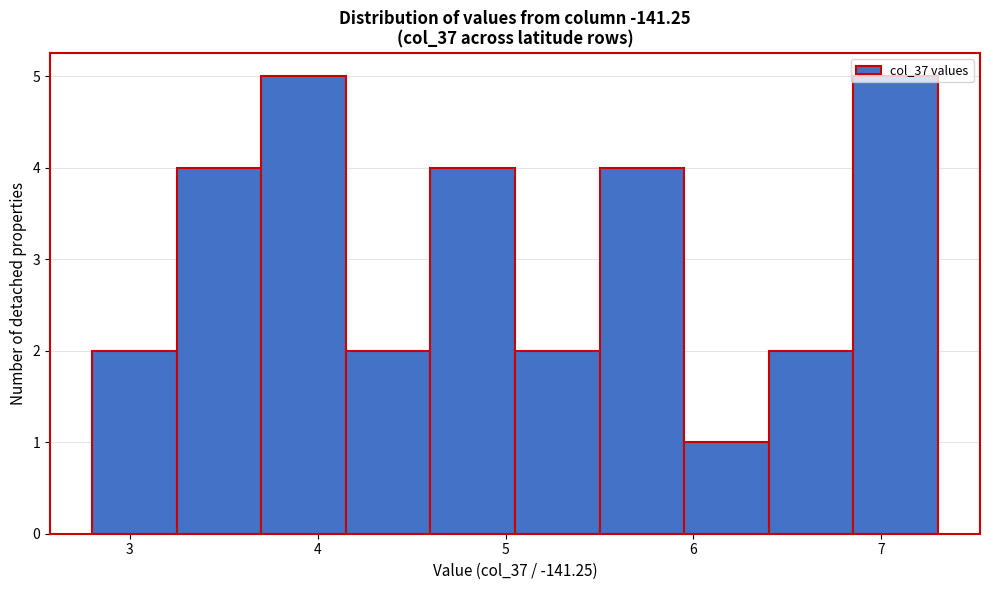

Reading left to right, transcribe this chart: for each bar, give the range it covers on the x-axis and its height. Neither the bar edges nor the heights are printed on the chart, so give them approximately, as read against the axes.

2.80 to 3.25: 2
3.25 to 3.70: 4
3.70 to 4.15: 5
4.15 to 4.60: 2
4.60 to 5.05: 4
5.05 to 5.50: 2
5.50 to 5.95: 4
5.95 to 6.40: 1
6.40 to 6.85: 2
6.85 to 7.30: 5